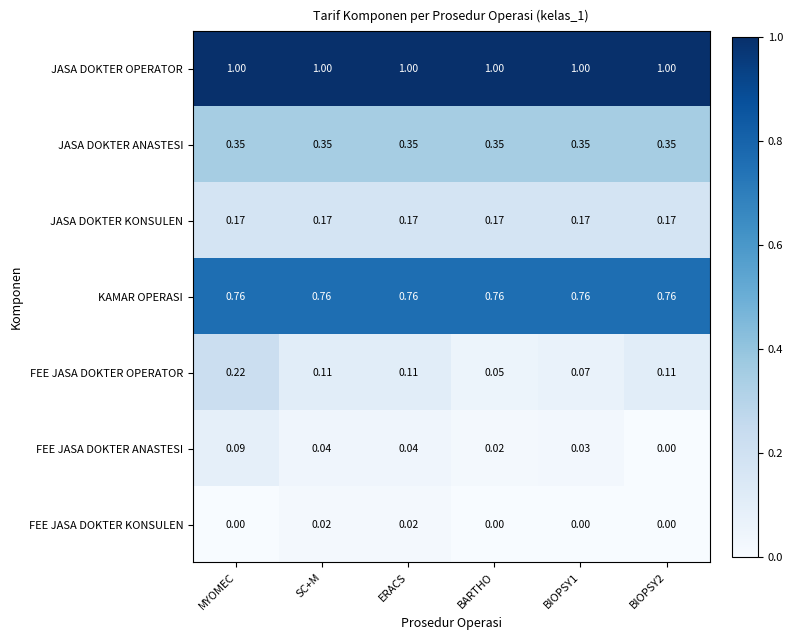

Between ERACS and BARTHO, which series saw the biggest shift?

FEE JASA DOKTER OPERATOR